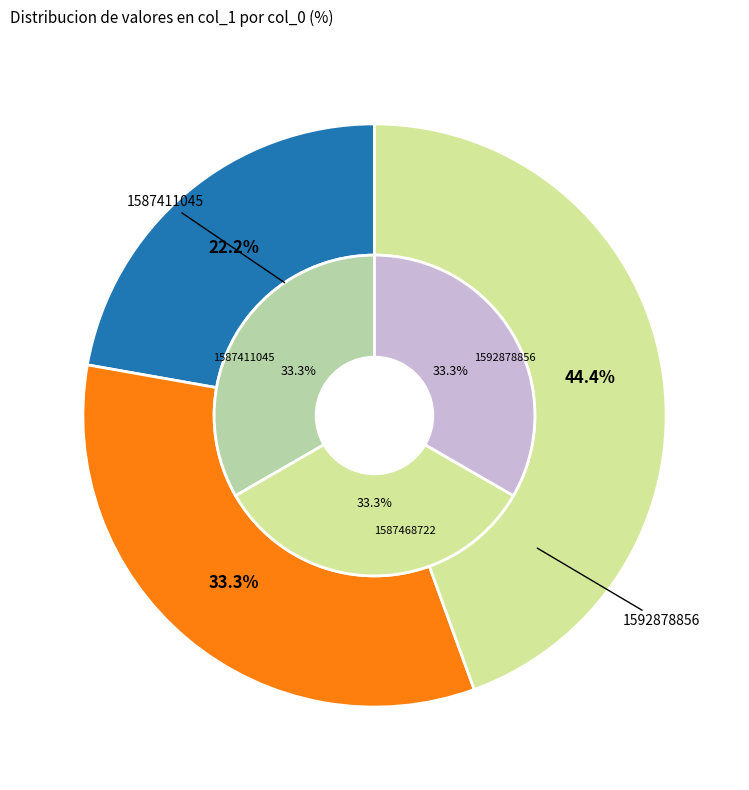

Is it true that 1592878856 is 51% of the pie?

False